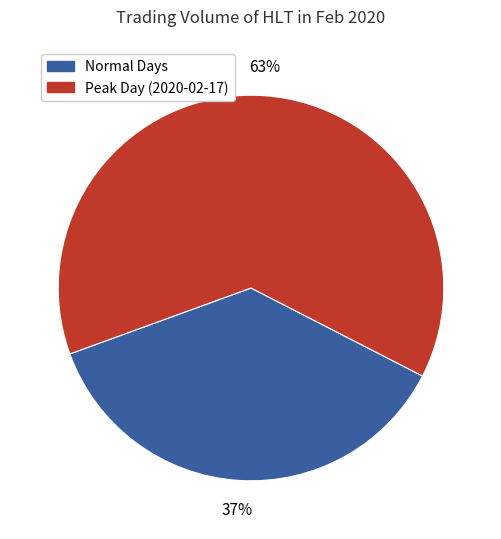

Count the number of slices in the pie.

2